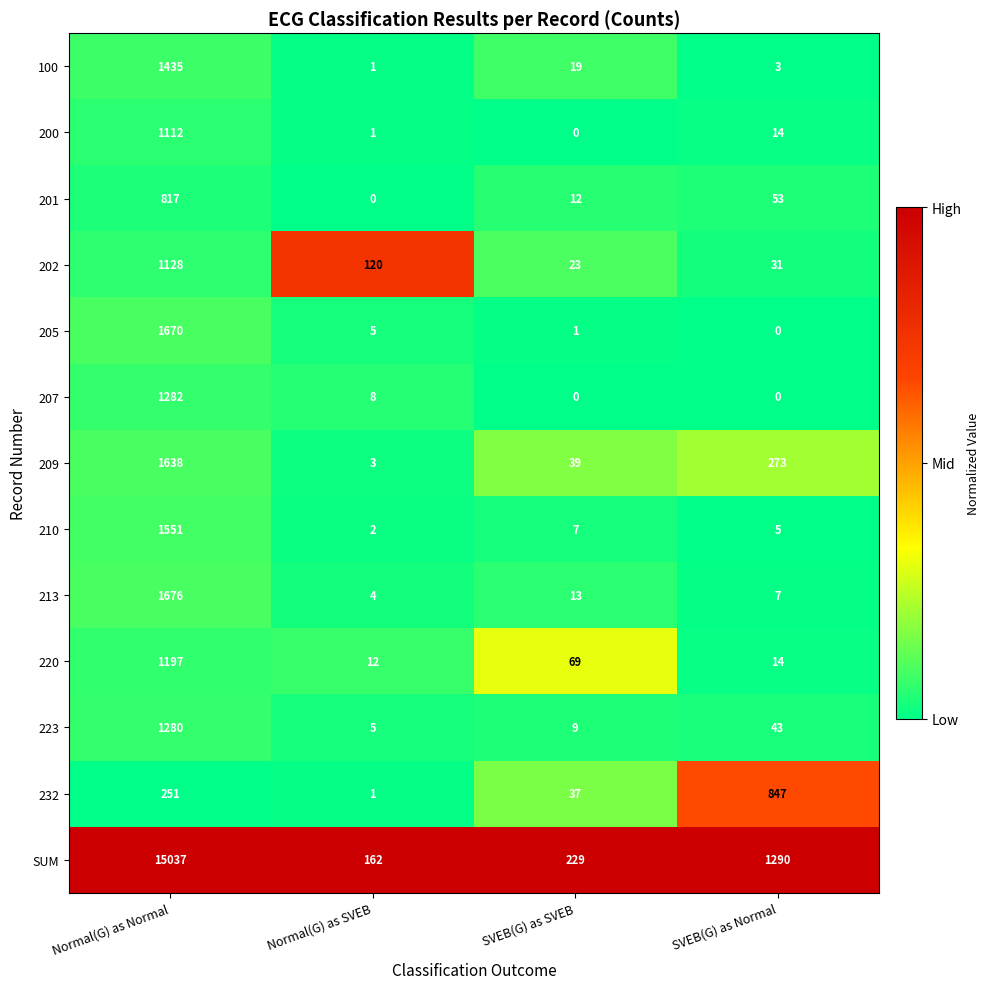

Rank the series by their maximum value, from highest to lowest.

SUM, 213, 205, 209, 210, 100, 207, 223, 220, 202, 200, 232, 201